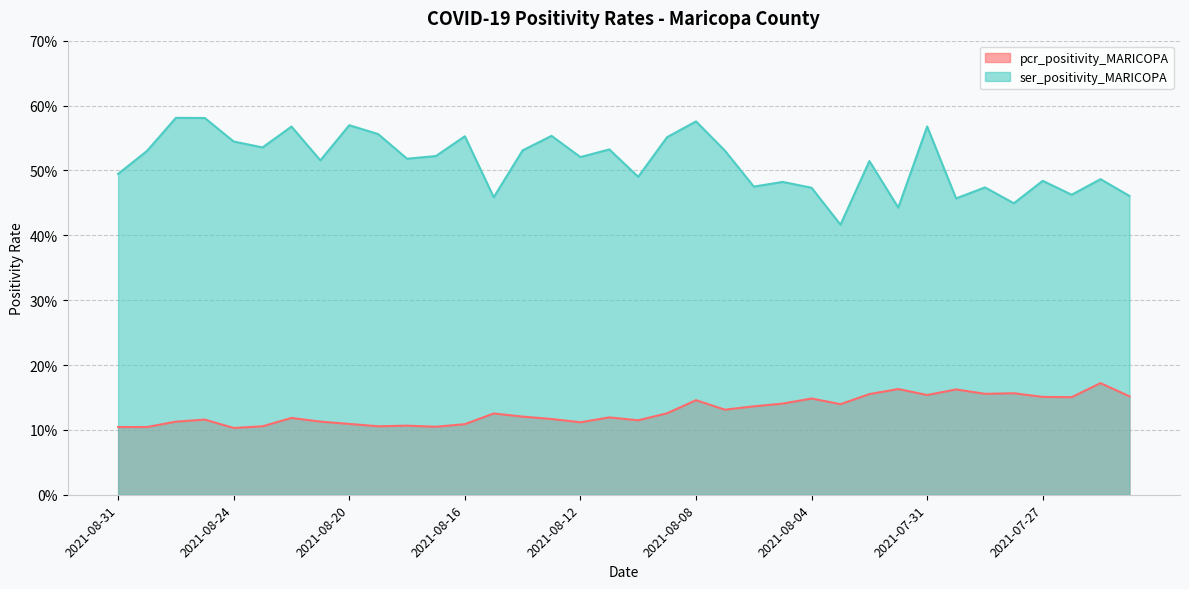

True or false: pcr_positivity_MARICOPA has more than 2 points higher than both neighbors.

True